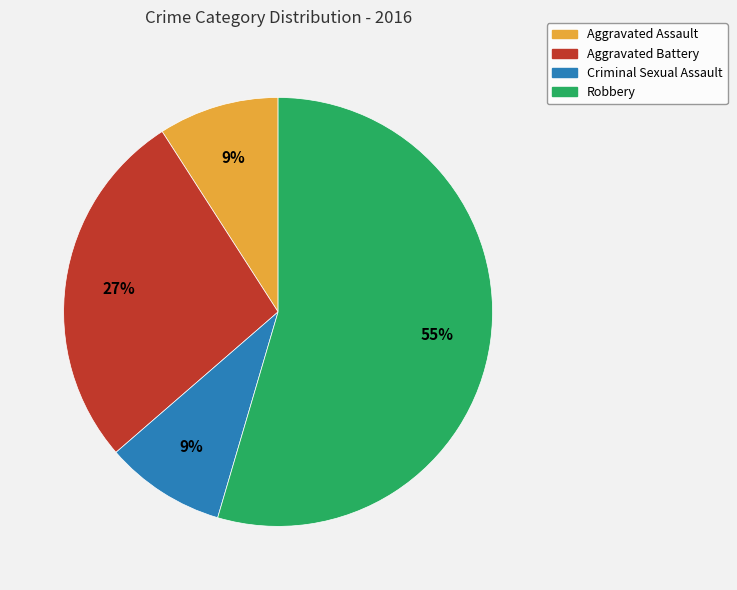

Which slice is the largest?

Robbery